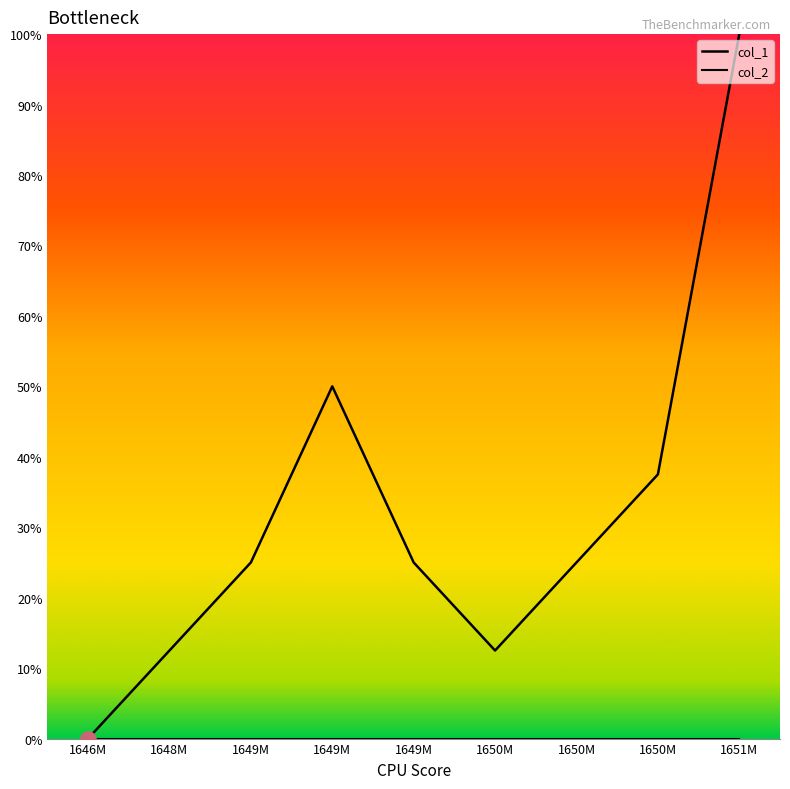

Approximately how many times larger is the value at 1648M compared to 1649M?

0.5